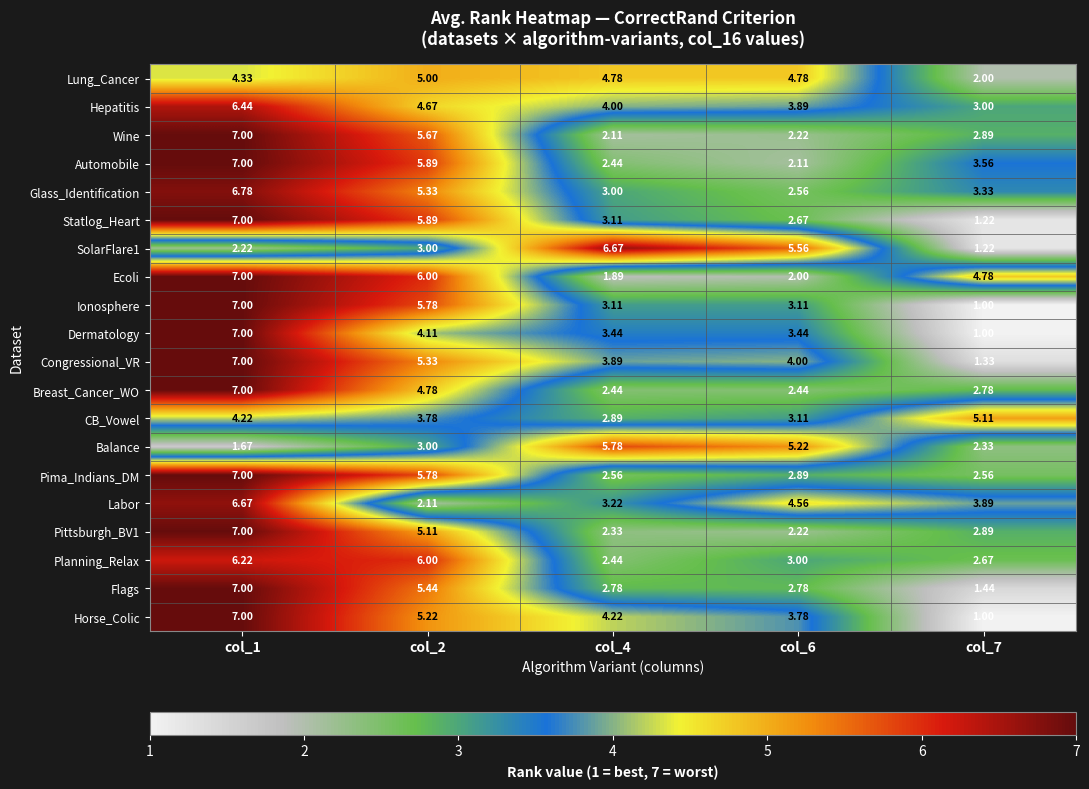

Between col_4 and col_7, which series saw the biggest shift?

SolarFlare1